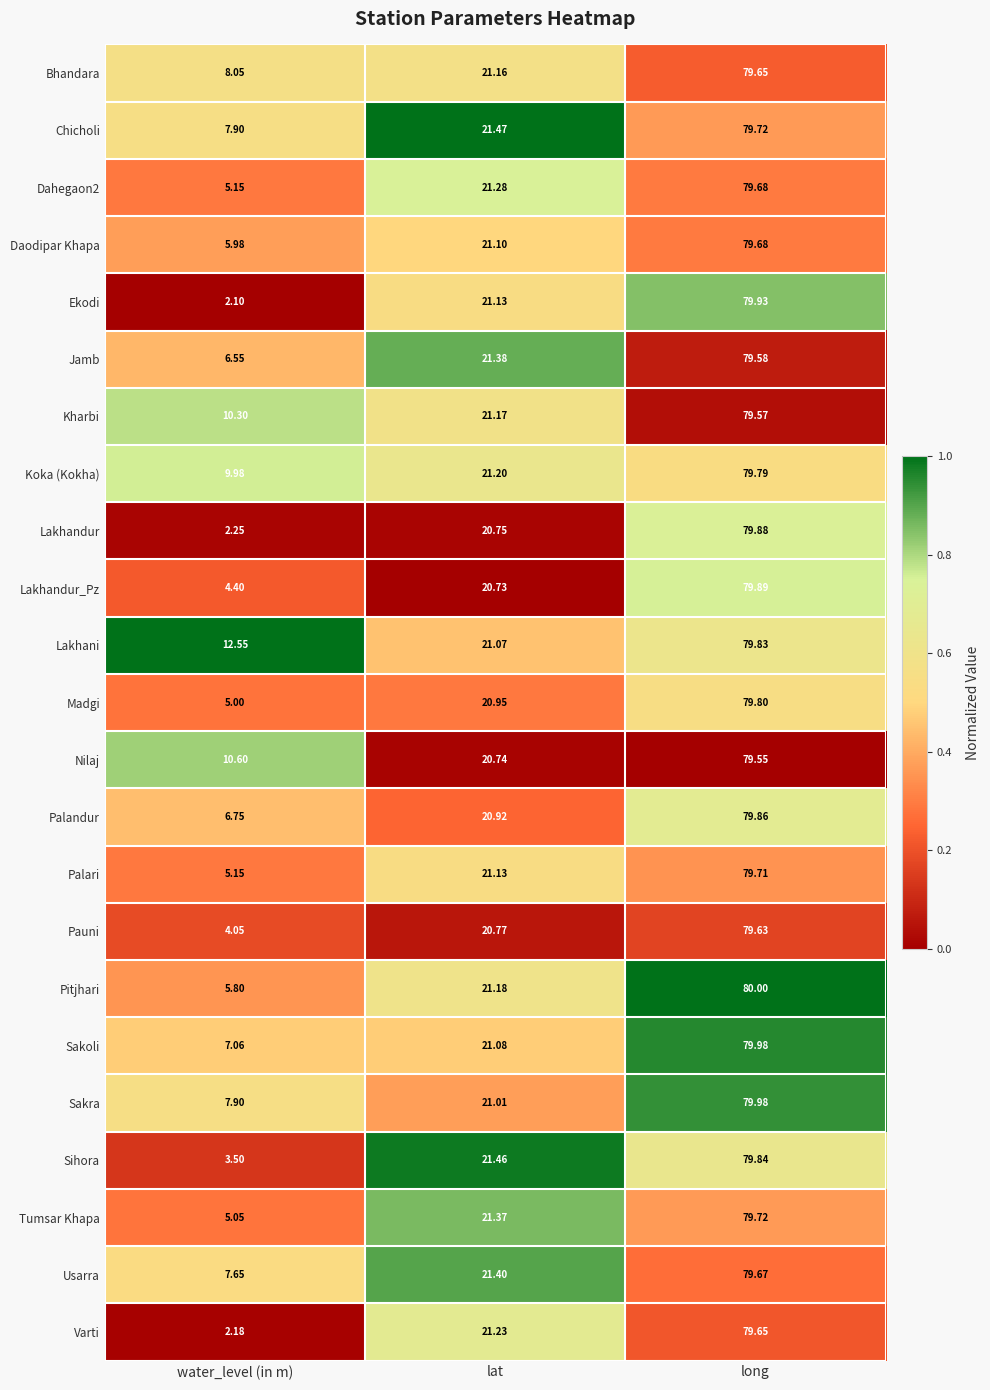

Which series has the largest total across all categories?

Lakhani